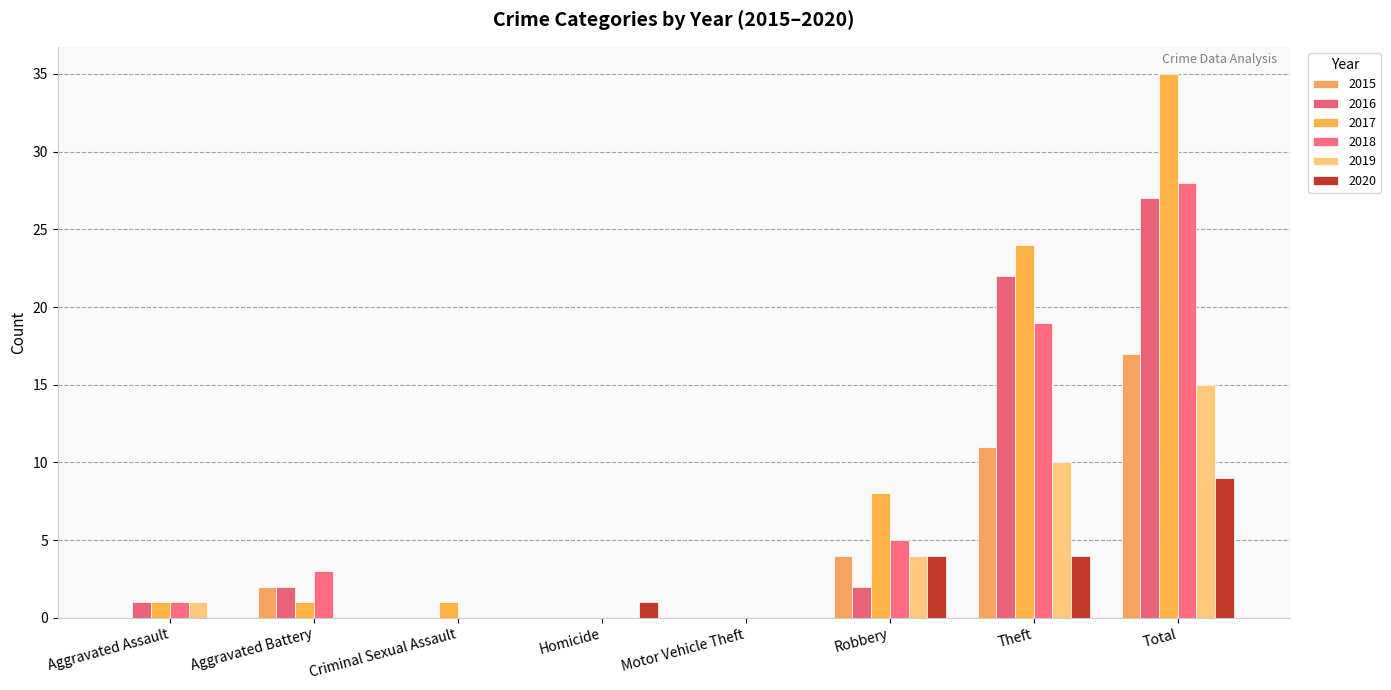

Is it true that 2017 equals 0 at Aggravated Battery?

False